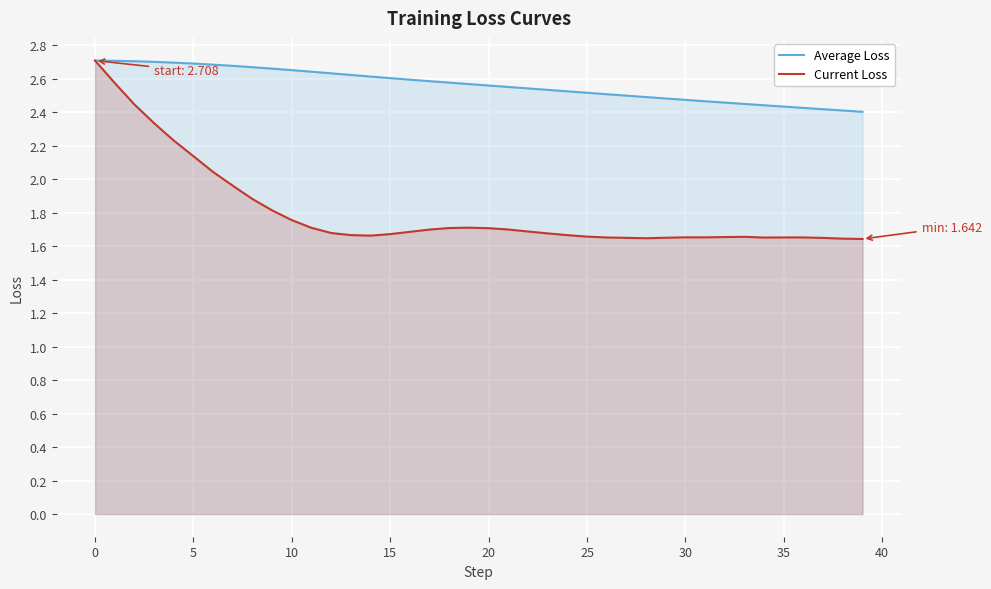

The Average Loss series shows 2.5 at 25. True or false?

True